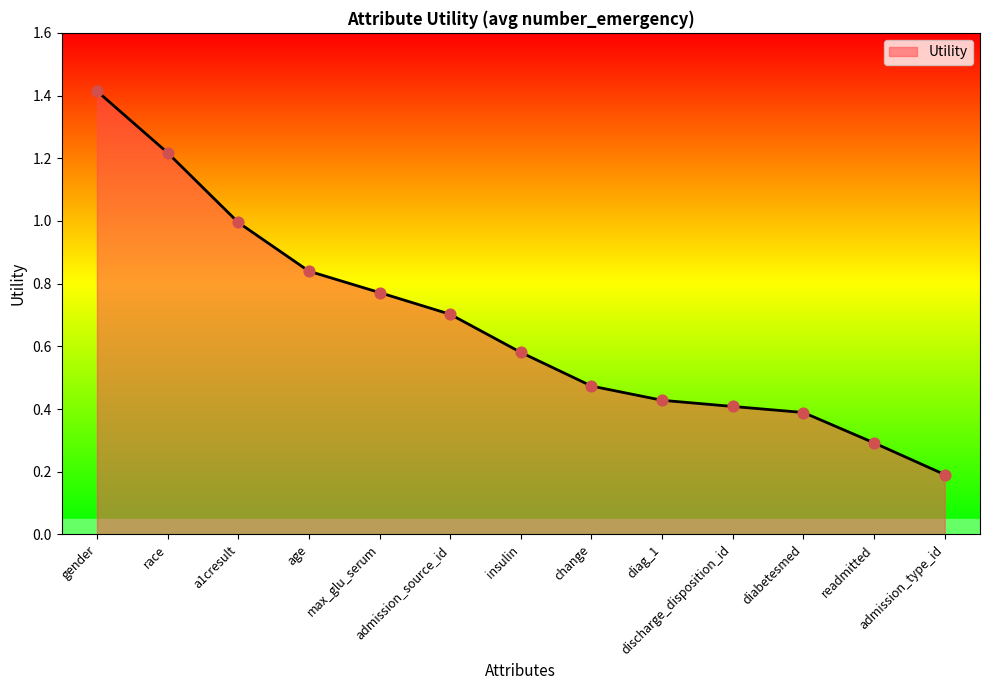

What is the change in value from a1cresult to admission_type_id?

-0.8